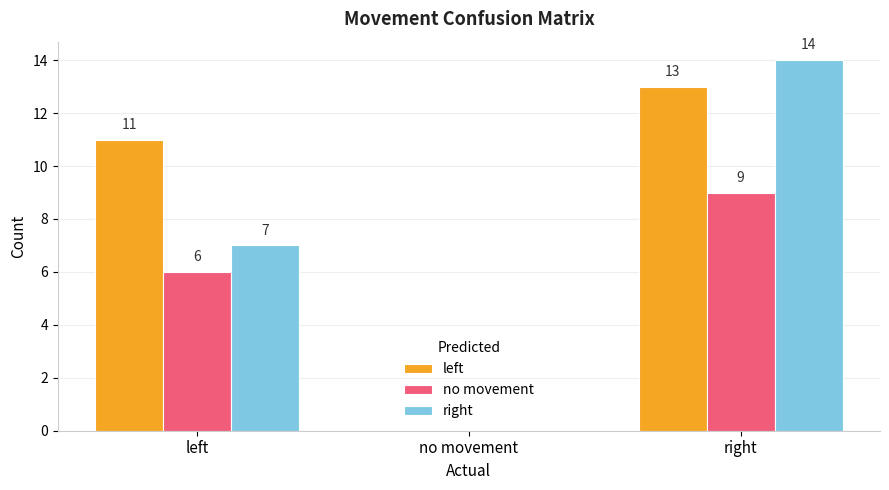

What are all the series names shown in the legend?

left, no movement, right